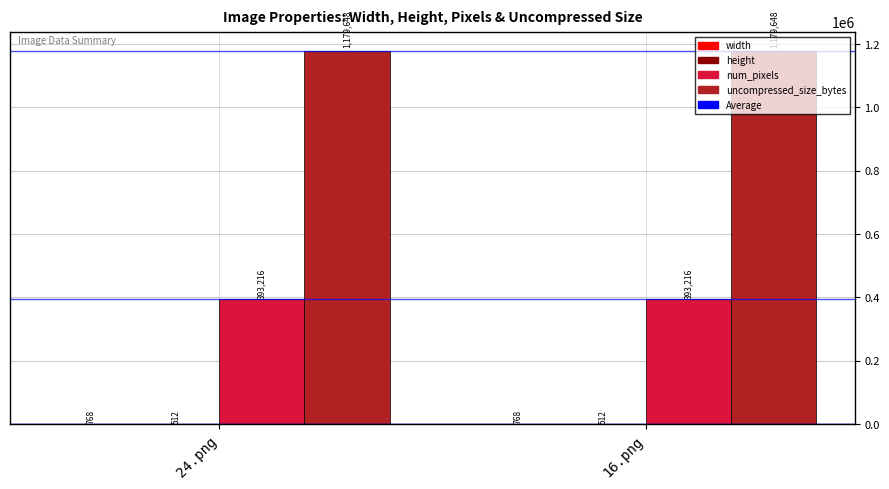

What is the sum of all uncompressed_size_bytes values?

2359296